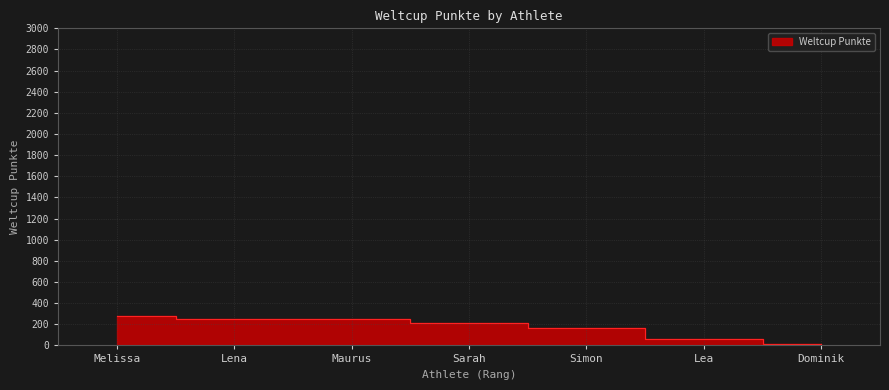

Rank the categories by value from highest to lowest.

Melissa, Lena, Maurus, Sarah, Simon, Lea, Dominik